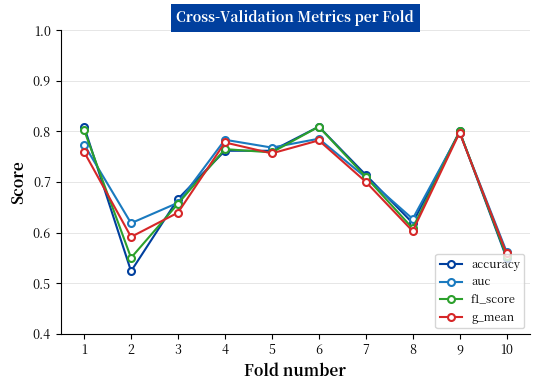

Where is auc nearest to the value 0?

10